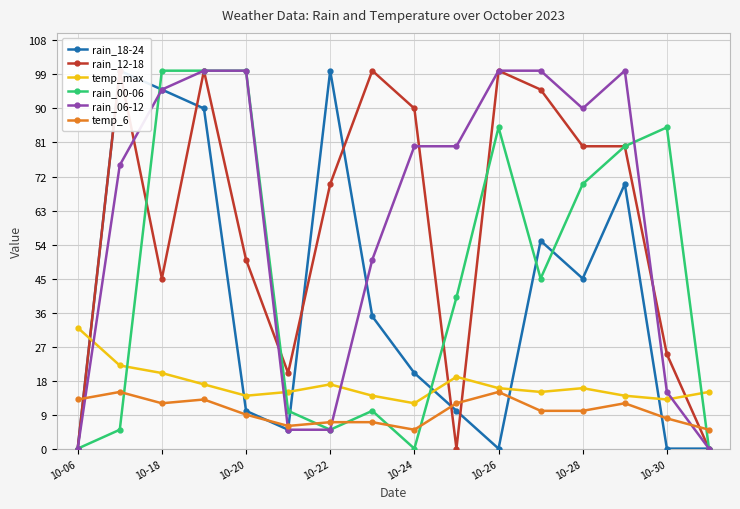

At how many categories does at least one series exceed 78?

13